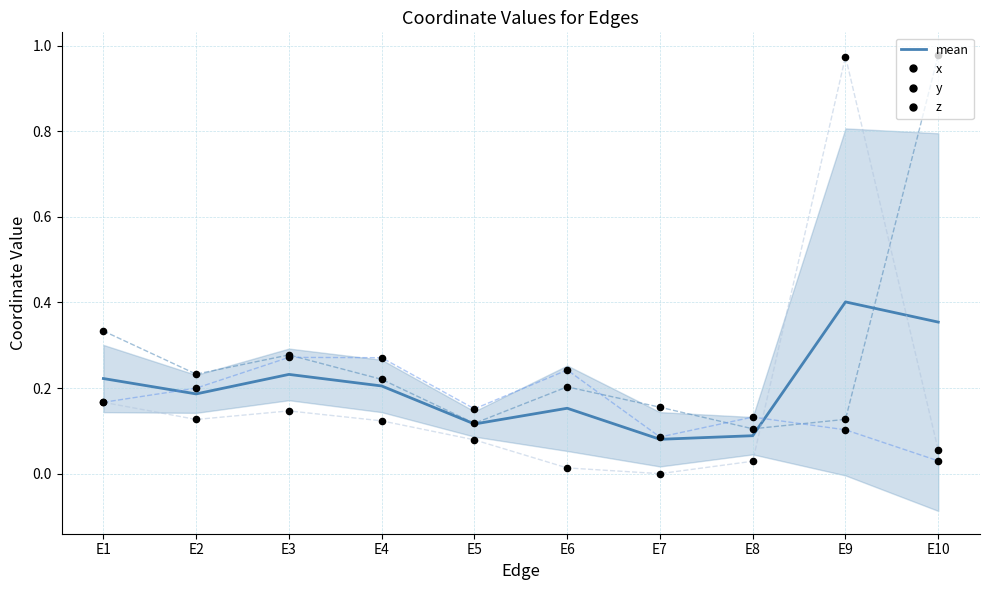

What is the total value across all series at E8?

0.4